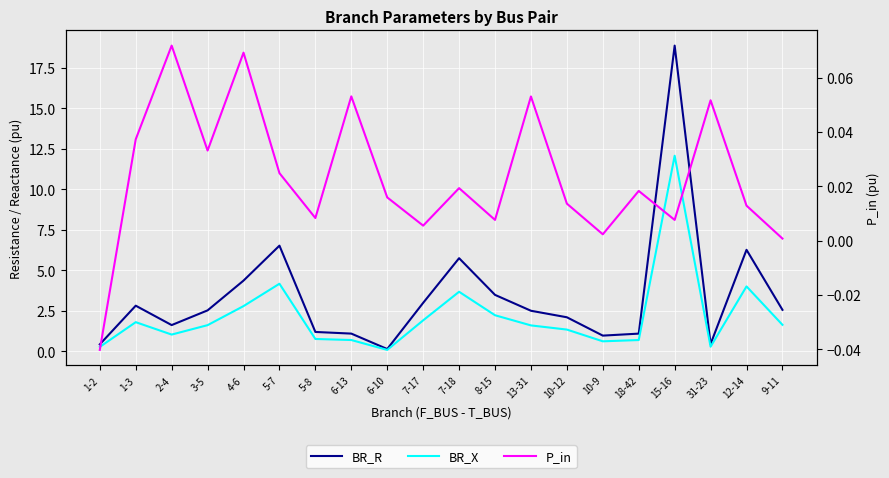

At which category does P_in reach its first local peak?

2-4